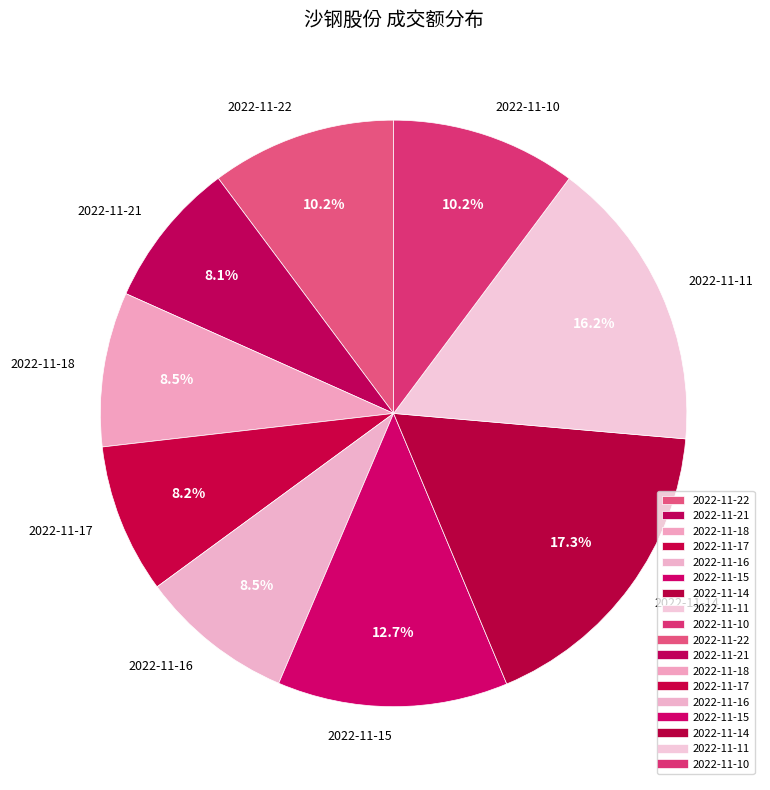

How much of the chart is everything except 2022-11-22?

89.8%